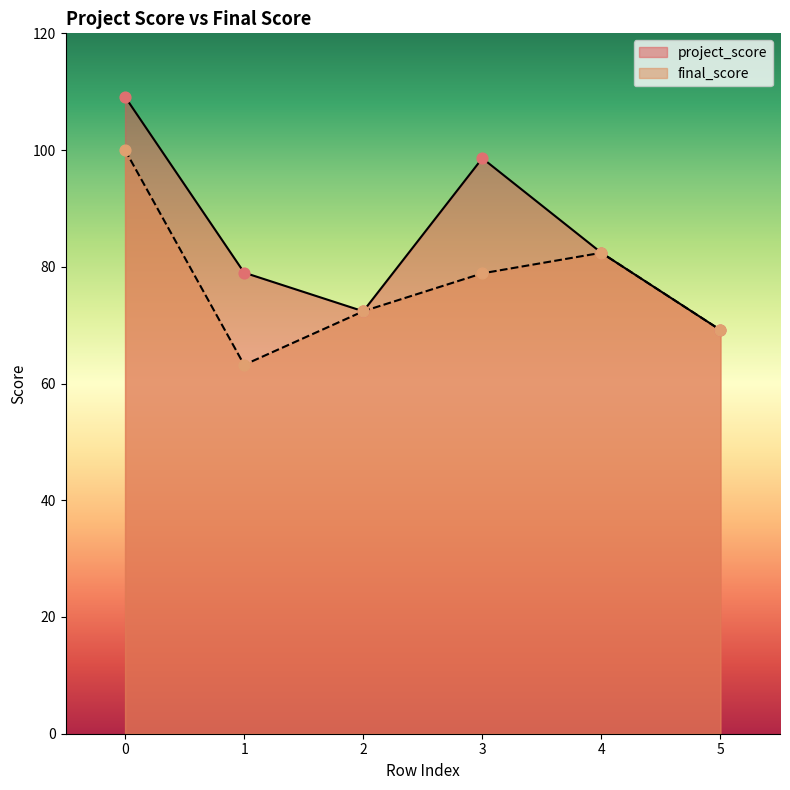

Which series has the largest Y range (max minus min)?

project_score